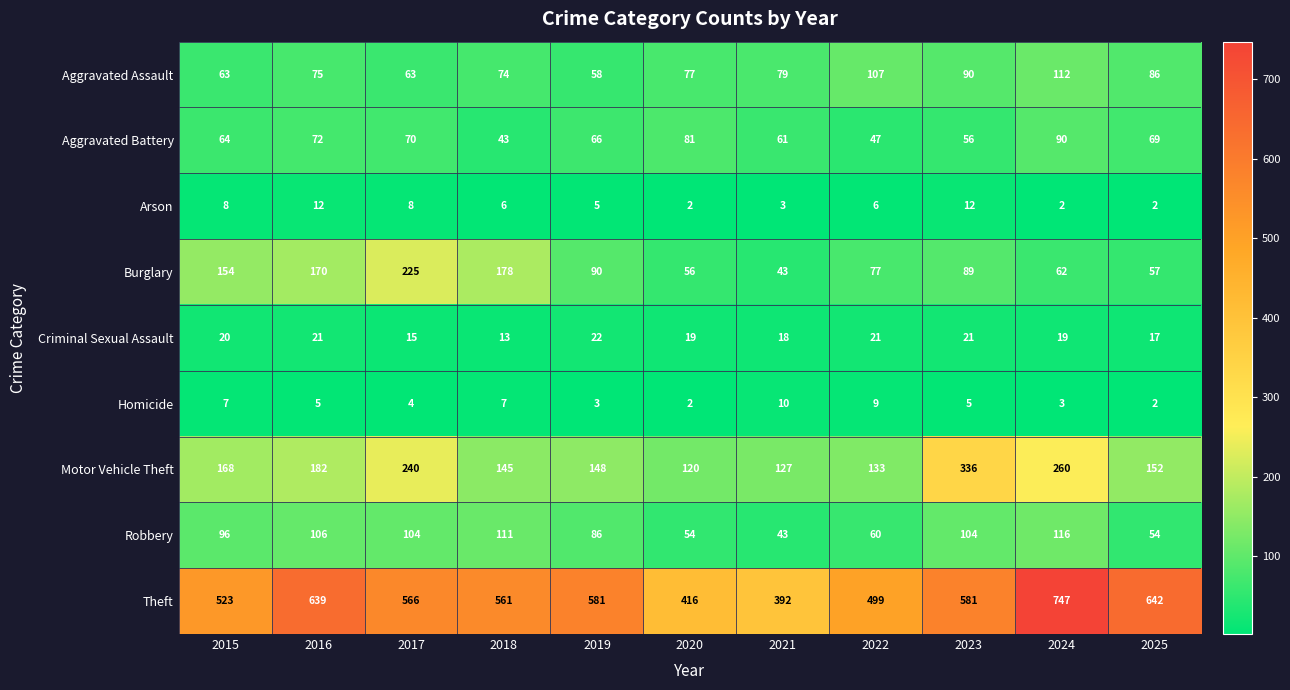

What is the spread (max minus min) of values at 2017?

562